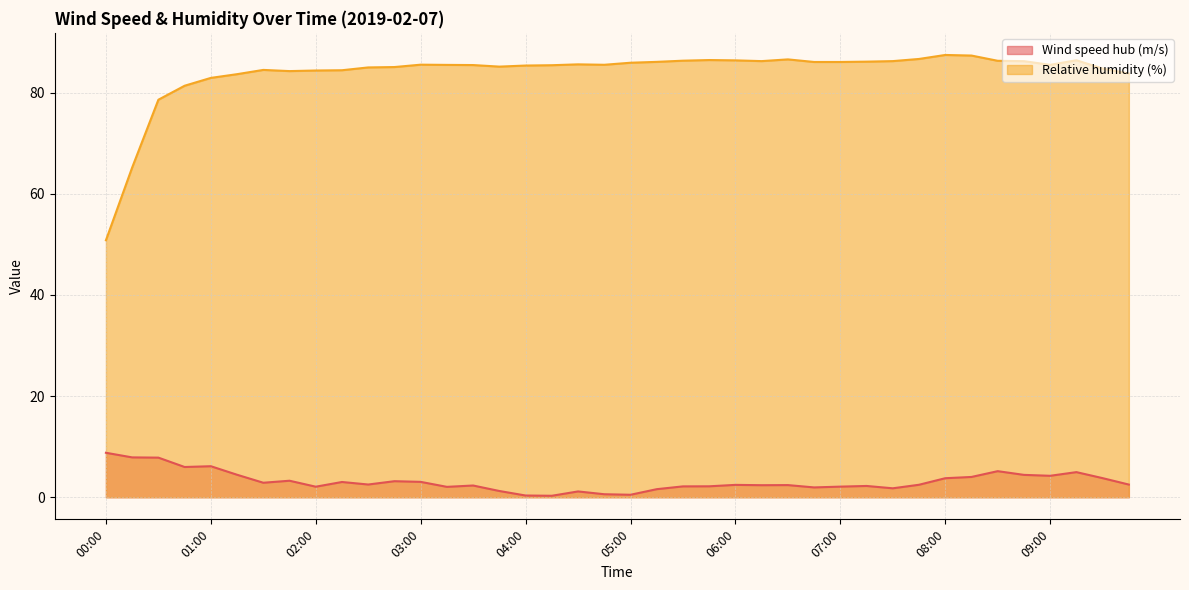

At how many categories does at least one series exceed 39?

40